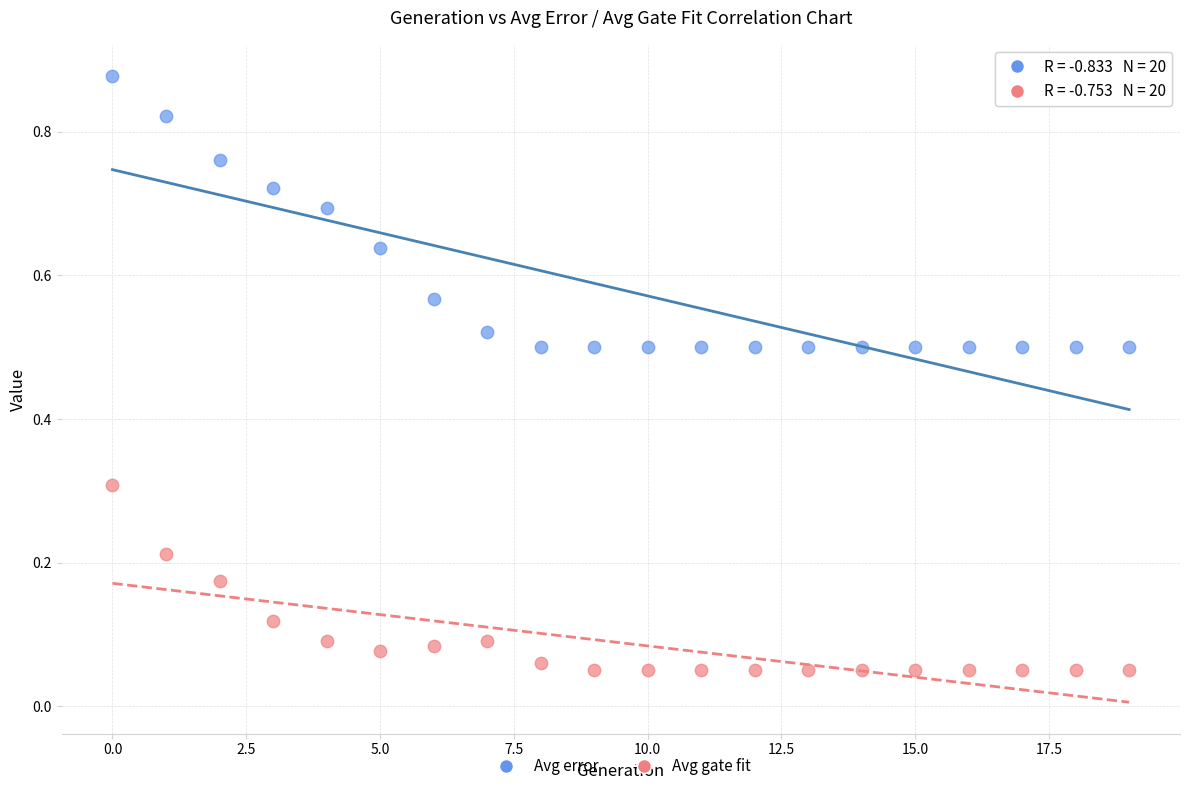

Which series contains the highest Y value?

Avg error